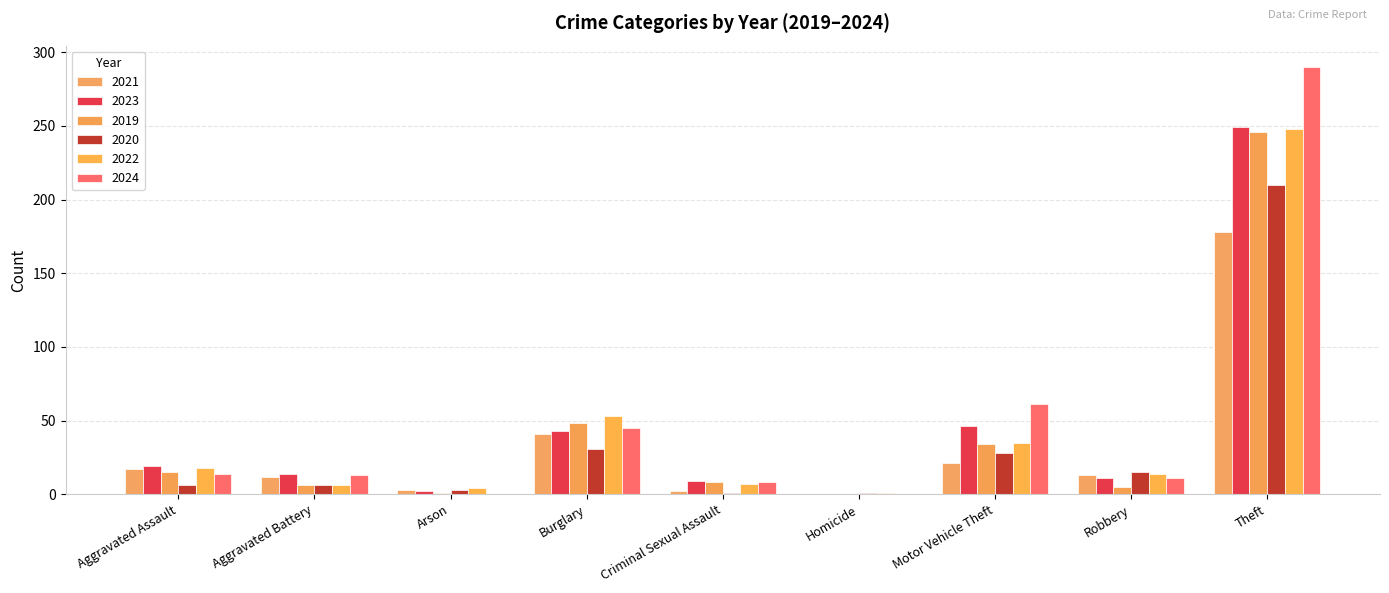

Does the chart contain stacked bars?

No